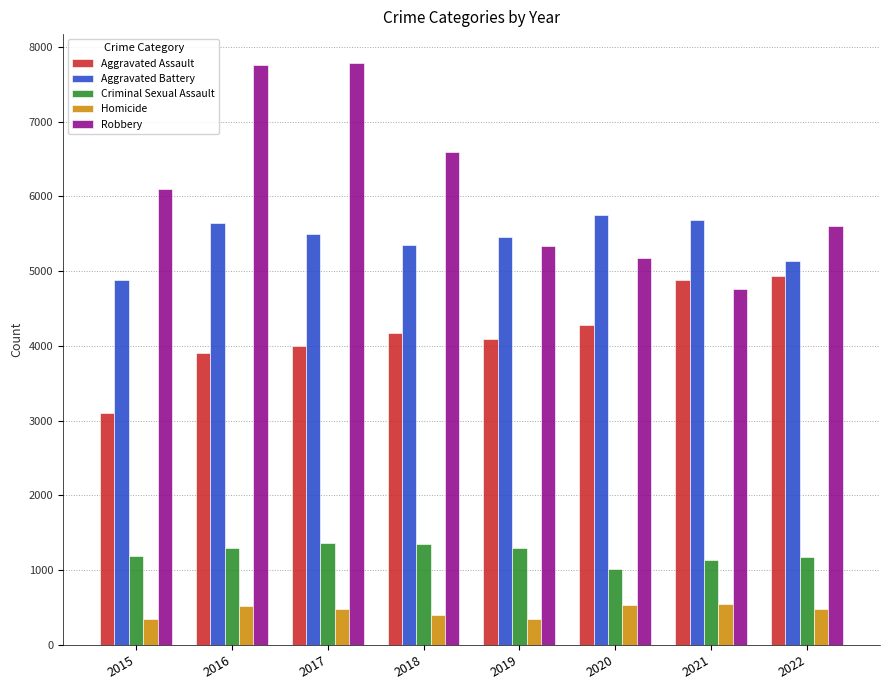

Which series has the widest spread of values?

Robbery